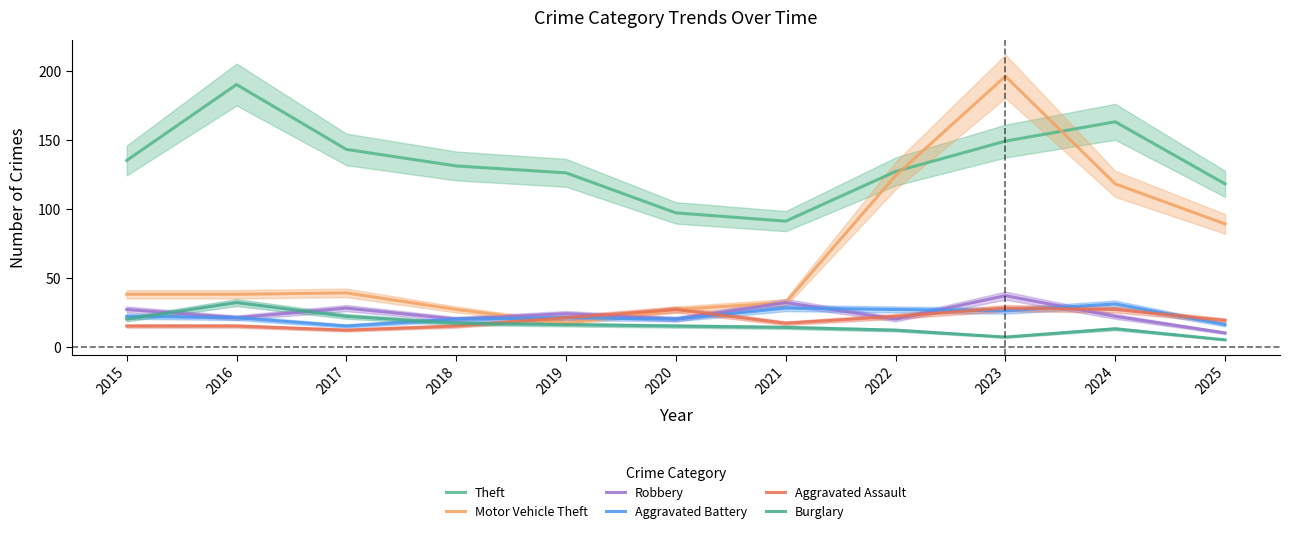

What is the difference between the highest and lowest values at 2024?

150